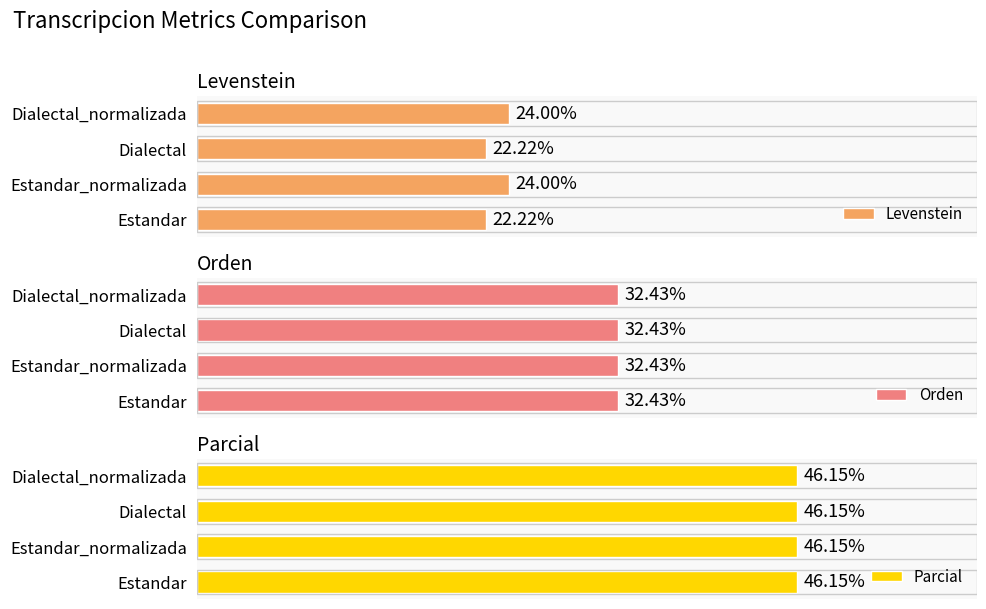

What are all the series names shown in the legend?

Levenstein, Orden, Parcial